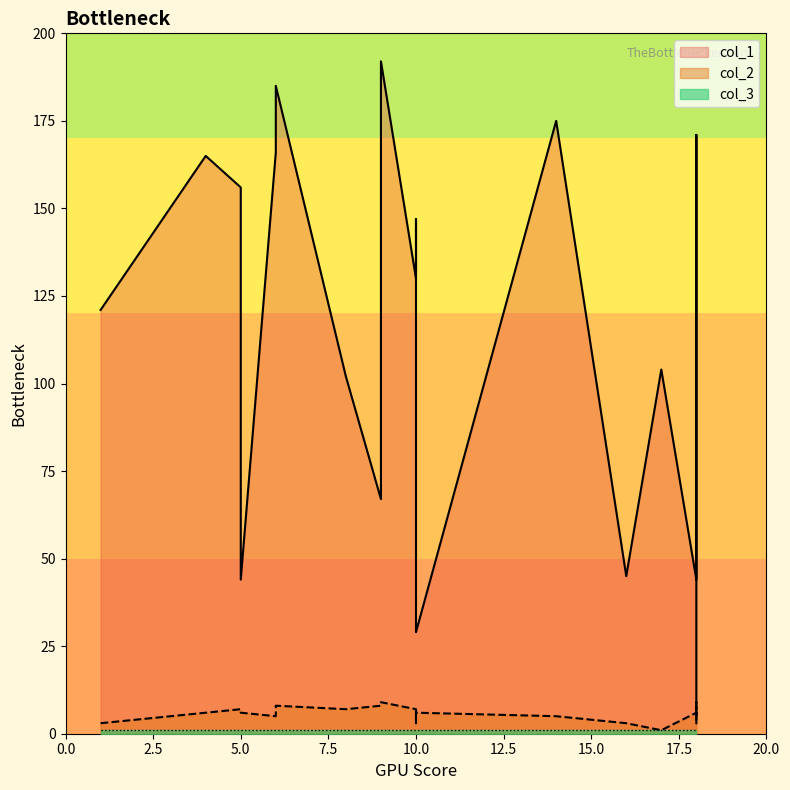

What is the sum of all col_2 values?

116